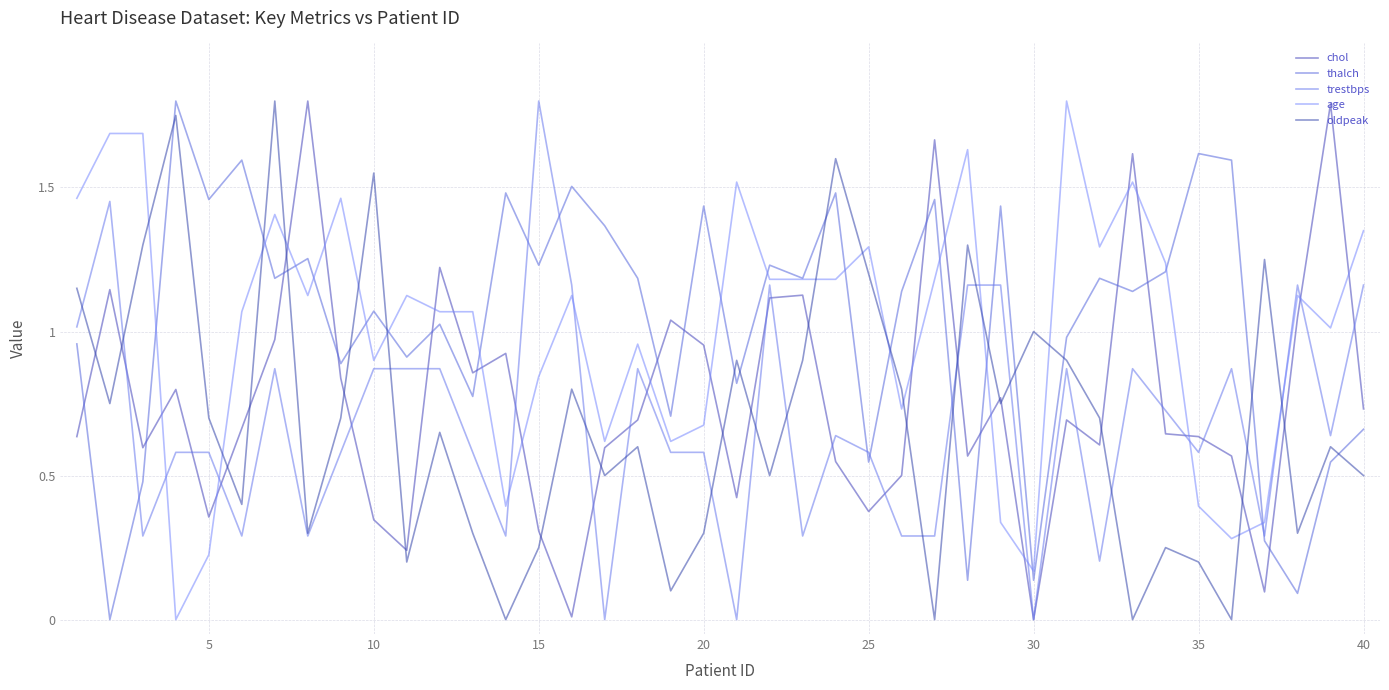

True or false: chol and trestbps cross at least once.

True